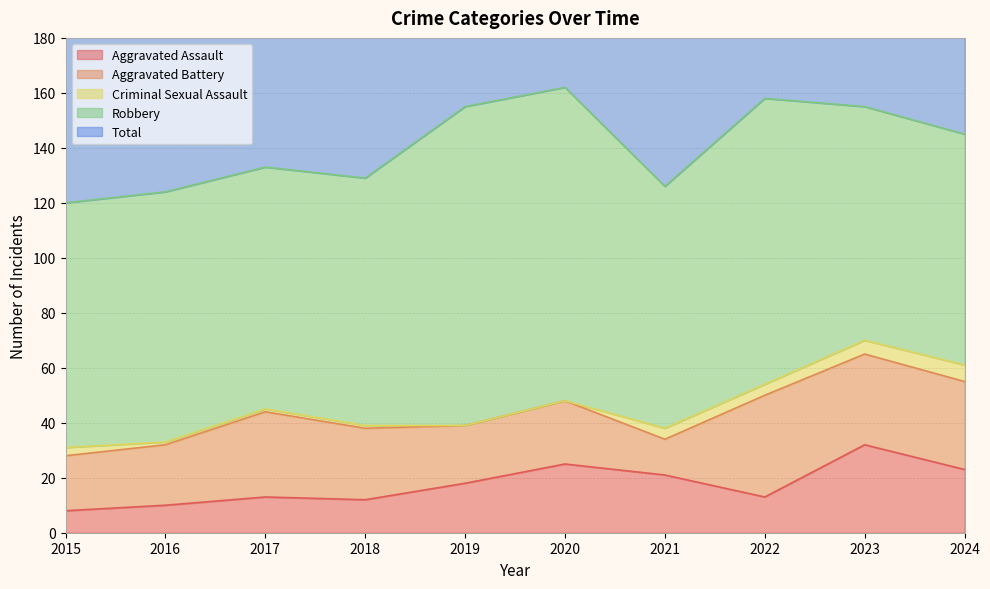

Which series has the largest range (max minus min)?

Total